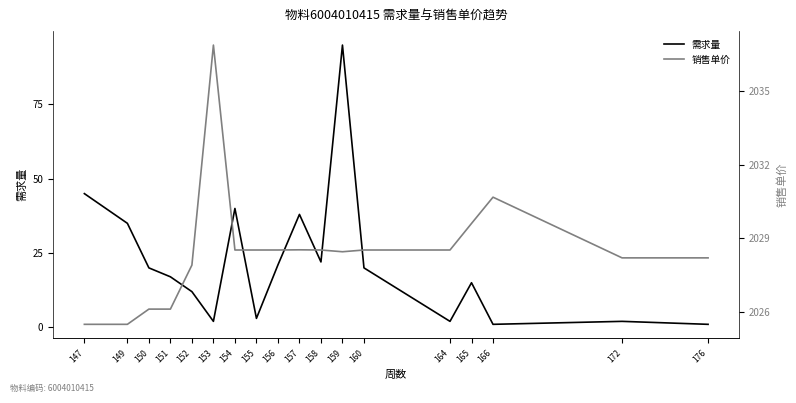

Between 155 and 160, which is larger?

160